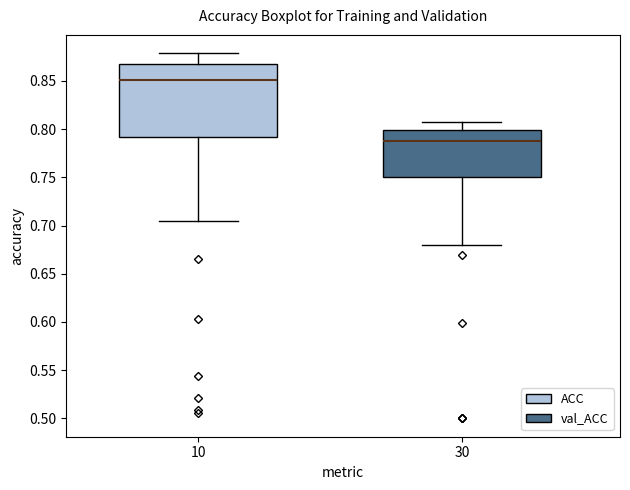

Reading left to right, transcribe this box plot: for each box, give where its median line is, the range the box spans, and where its two whiskers end, as read against the y-axis. The values are not printed on the chart, so give them approximately, as read against the axis.

10: median 0.850, box 0.790 to 0.865, whiskers 0.705 to 0.880
30: median 0.785, box 0.750 to 0.800, whiskers 0.680 to 0.810